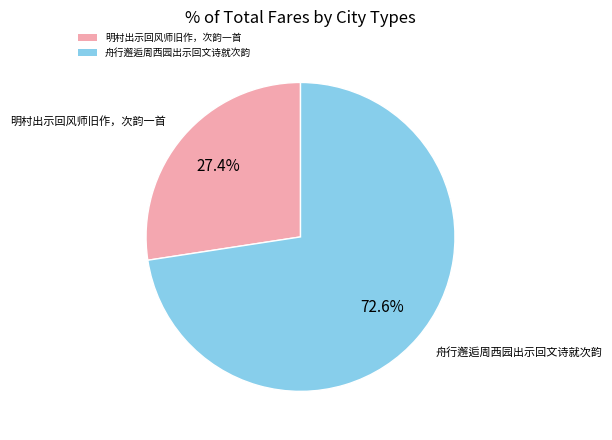

Which category accounts for the majority?

舟行邂逅周西园出示回文诗就次韵